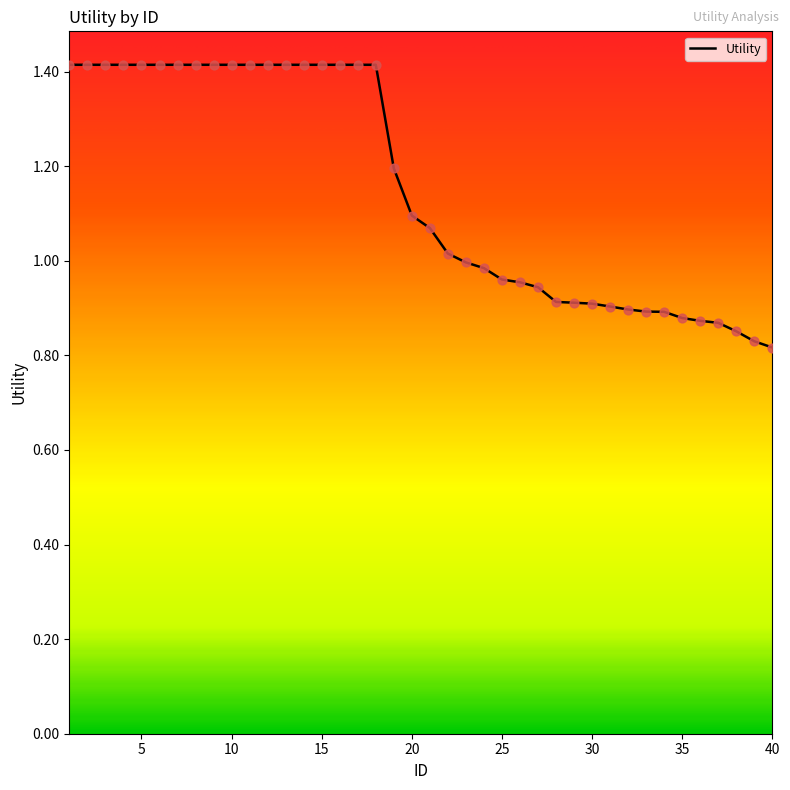

What is the difference between the maximum and minimum values?

0.6